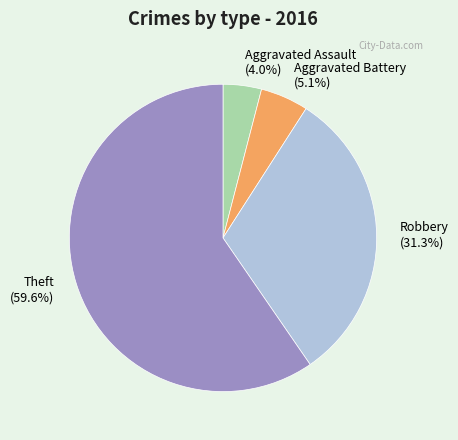

Does Aggravated Battery (5.1%) account for over 50% of the chart?

No